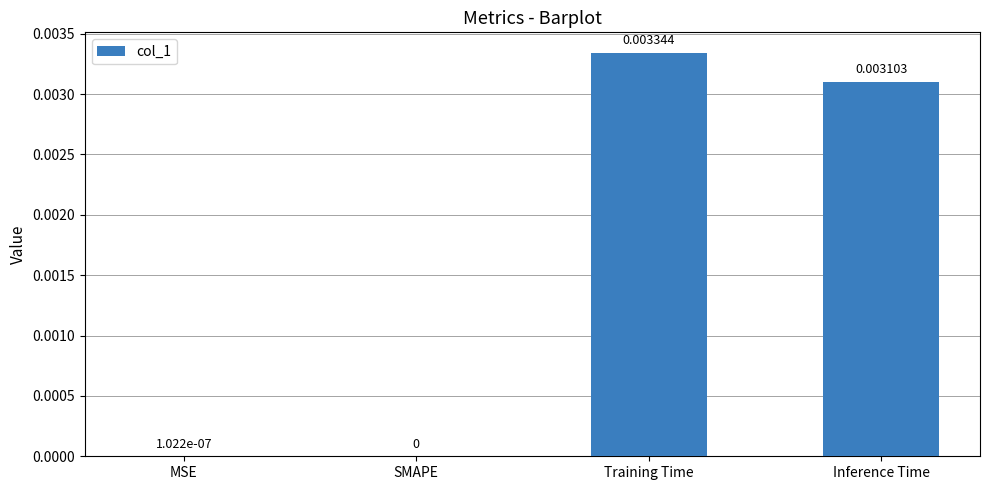

At which category does the chart reach its peak across all series?

Training Time